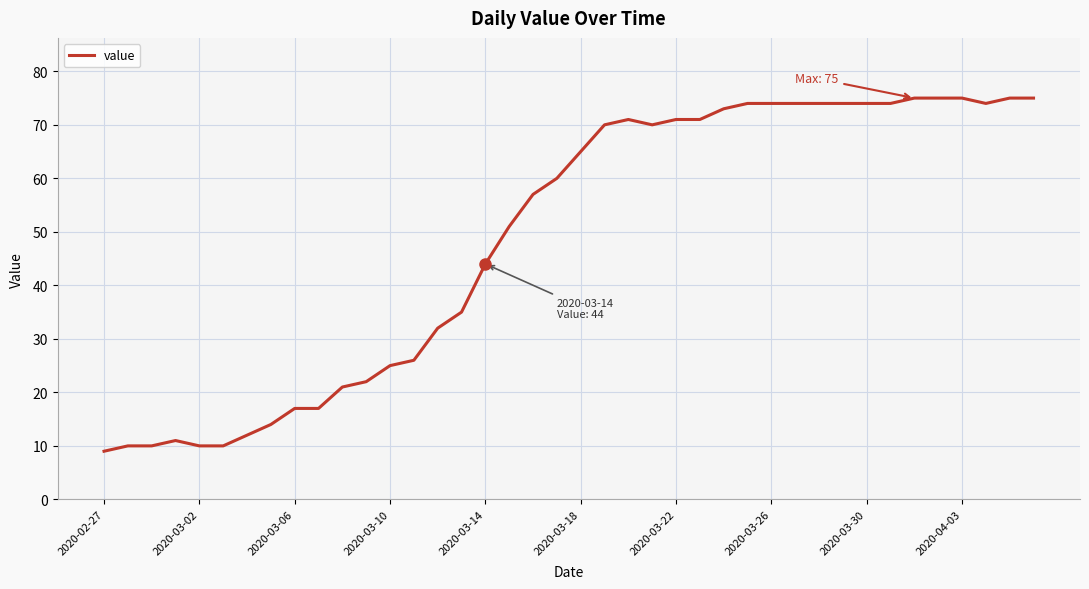

What is the greatest value displayed?

75